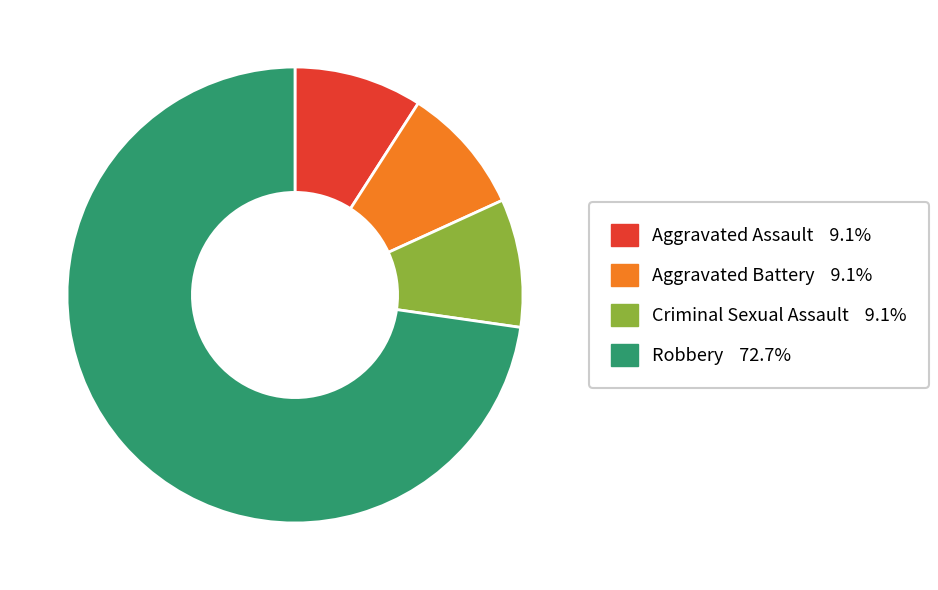

Between Robbery and Aggravated Assault, which is larger?

Robbery